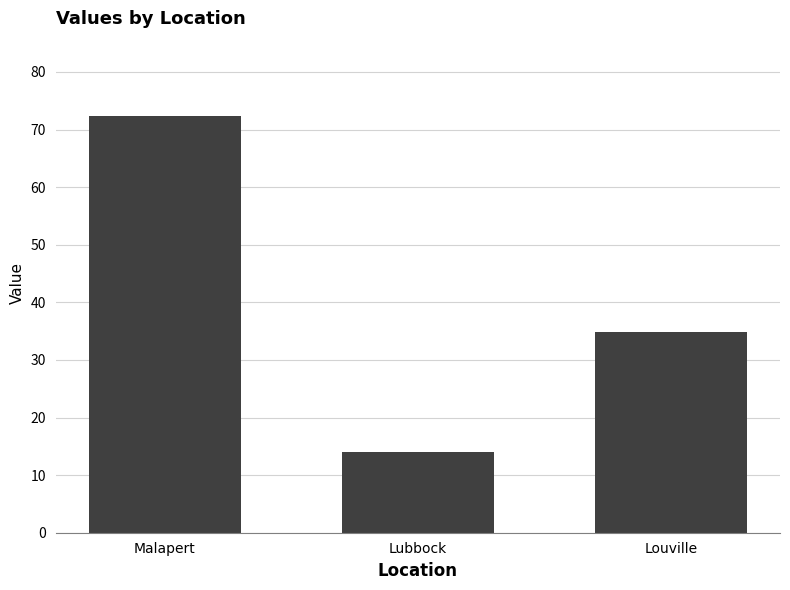

True or false: the data shows 34.8 at Louville.

True